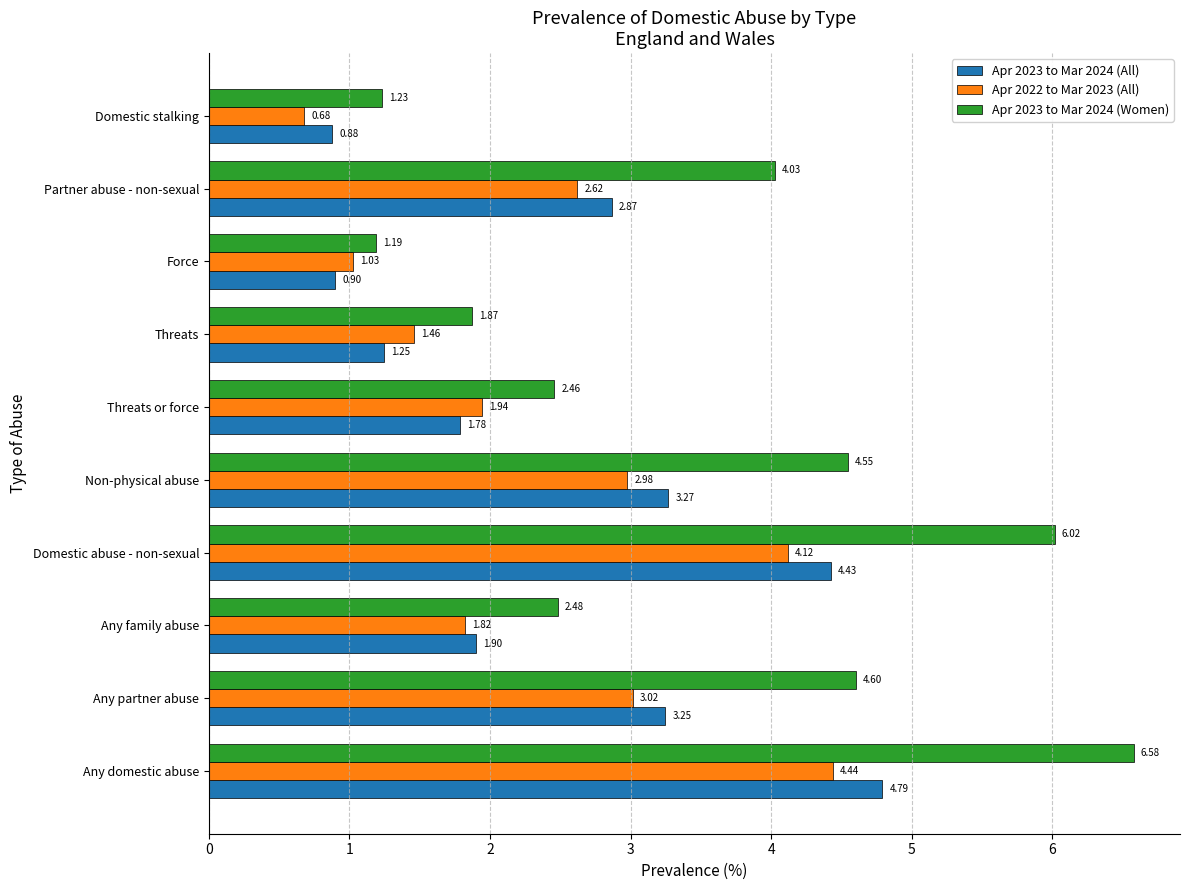

Which series has the largest total across all categories?

Apr 2023 to Mar 2024 (Women)